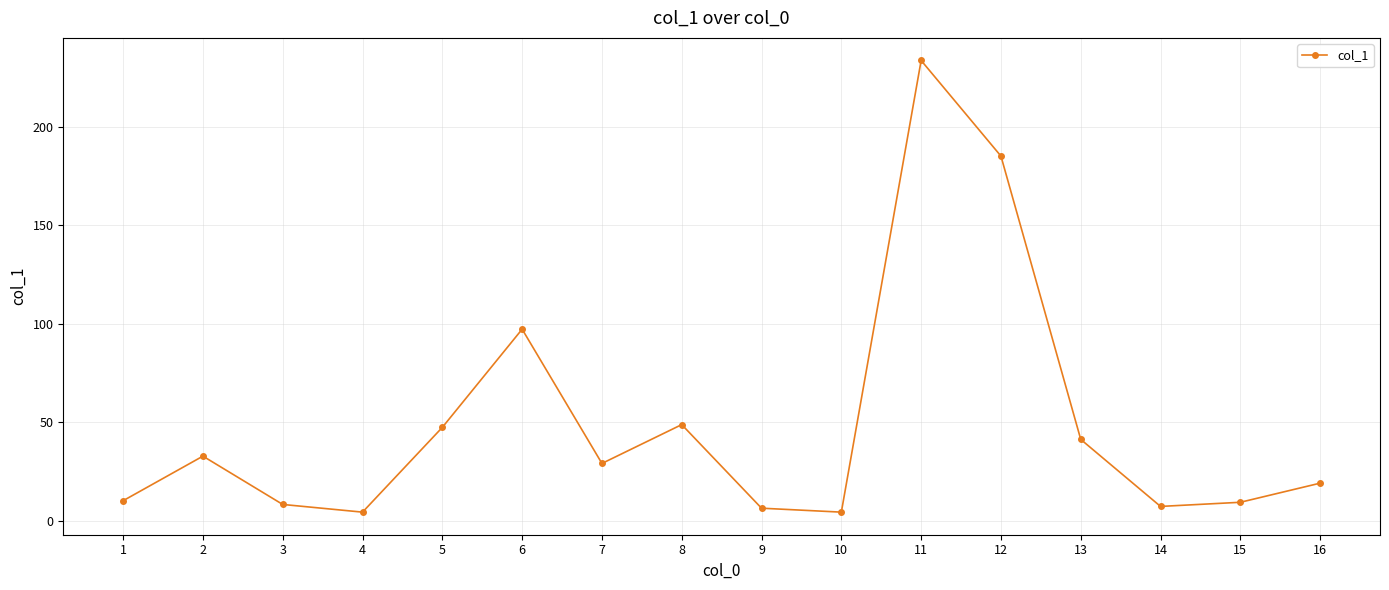

Where is the data nearest to the value 119?

6